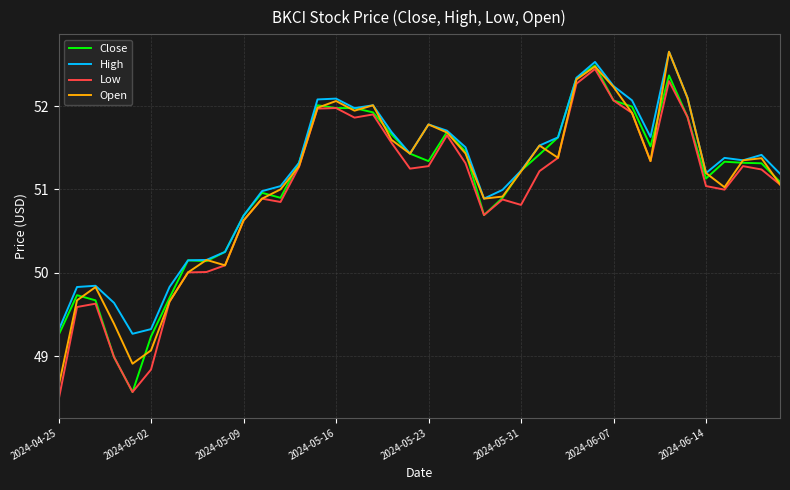

What is the maximum value for Close?

52.5